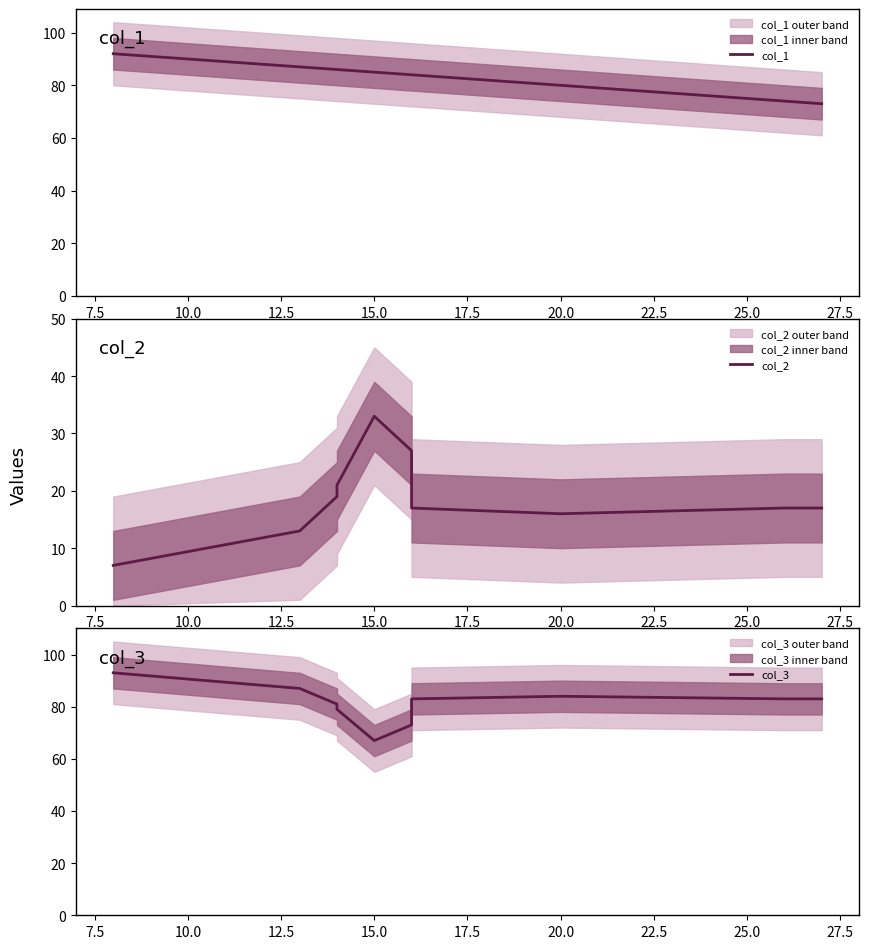

True or false: col_1 and col_2 cross at least once.

False